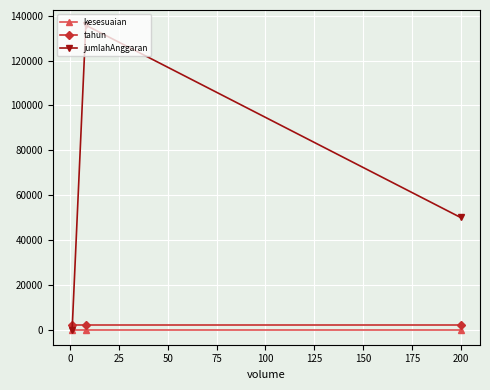

Which series has the widest spread of values?

jumlahAnggaran